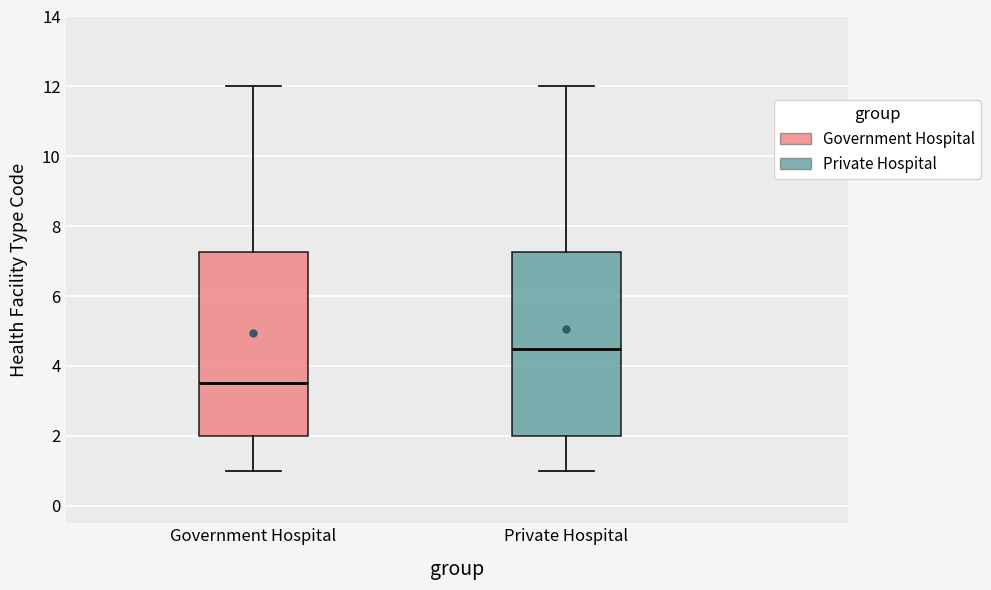

Reading left to right, transcribe this box plot: for each box, give where its median line is, the range the box spans, and where its two whiskers end, as read against the y-axis. The values are not printed on the chart, so give them approximately, as read against the axis.

Government Hospital: median 3.6, box 2.0 to 7.2, whiskers 1.0 to 12.0
Private Hospital: median 4.6, box 2.0 to 7.2, whiskers 1.0 to 12.0